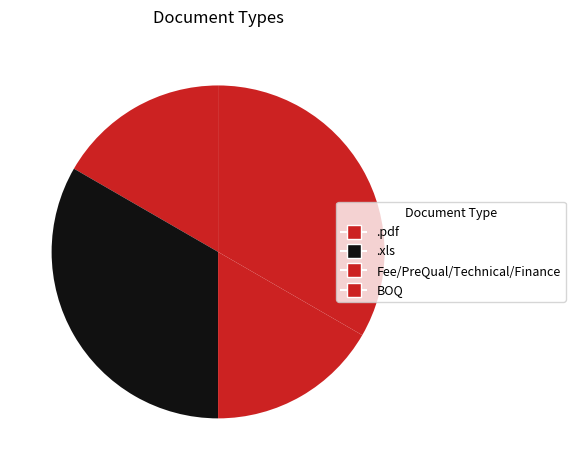

How many segments does this pie chart have?

4